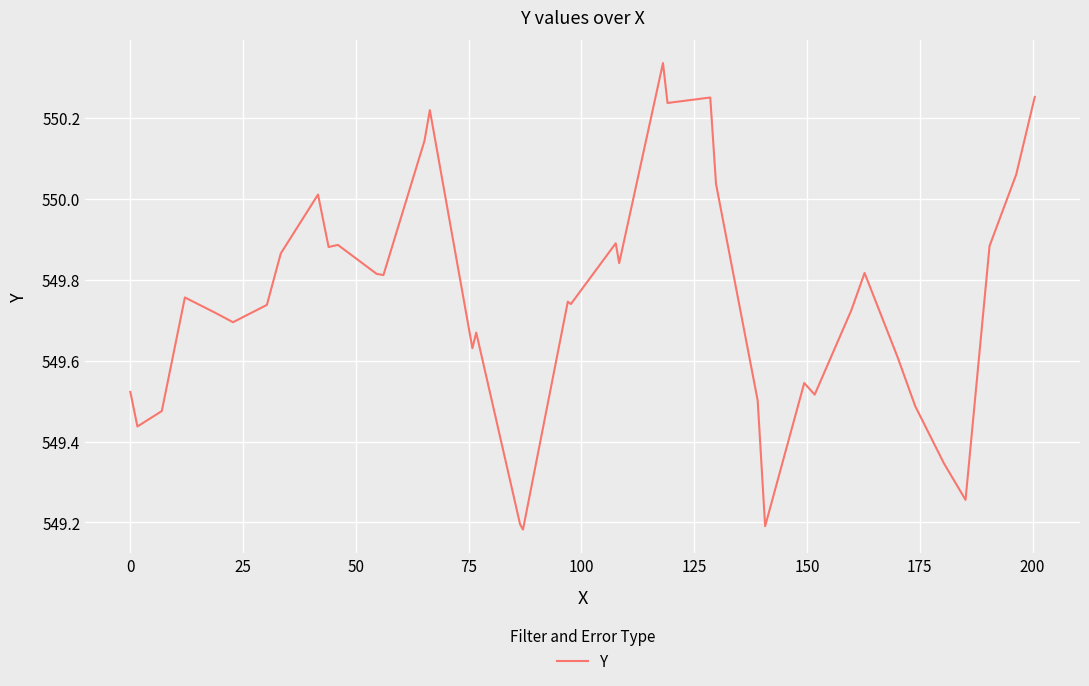

What is the difference between the maximum and minimum values?

1.2